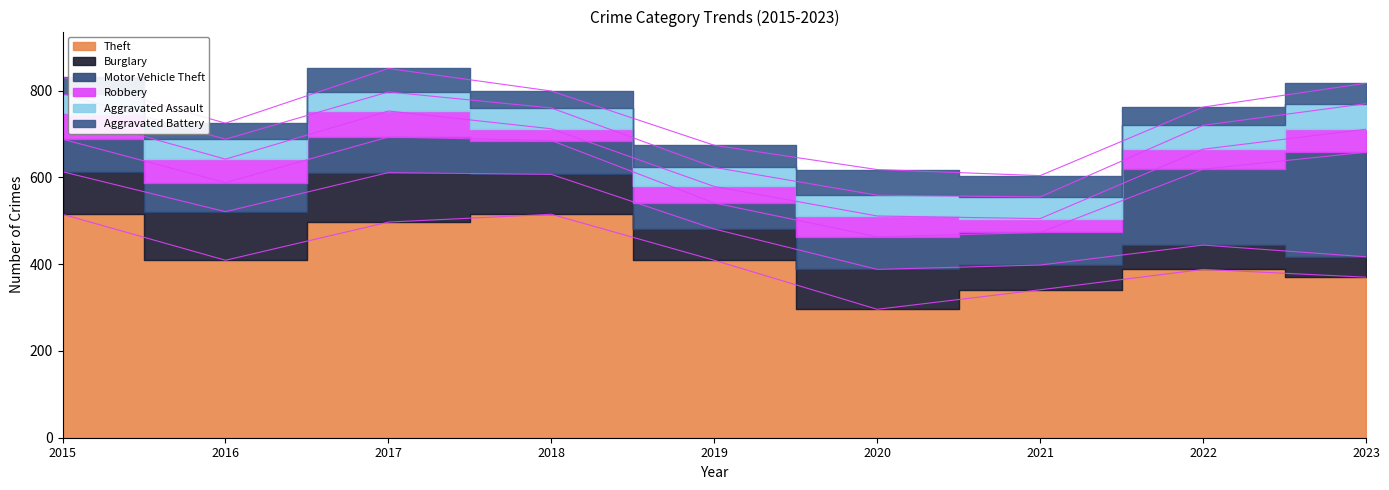

At how many categories does at least one series exceed 325?

8